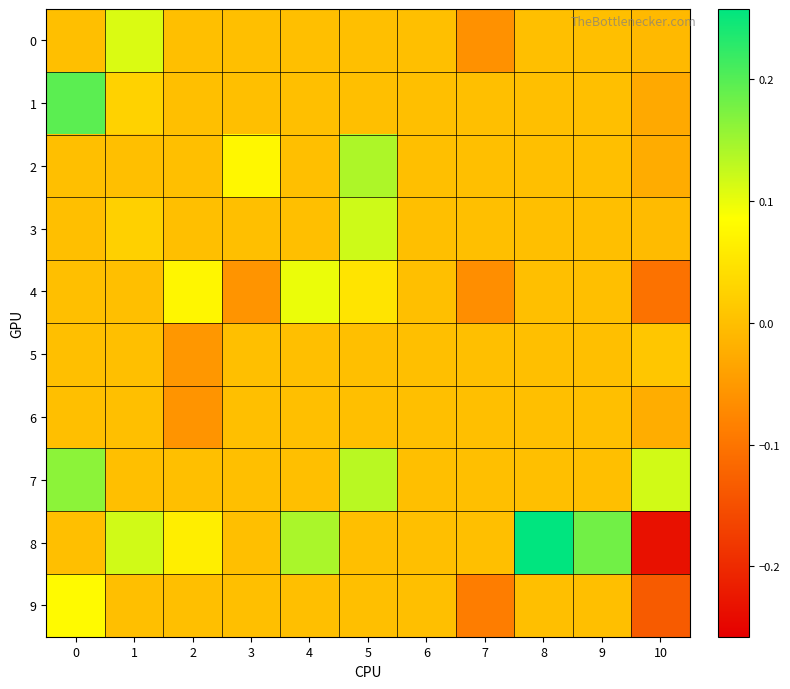

At how many categories does at least one series exceed 0?

9